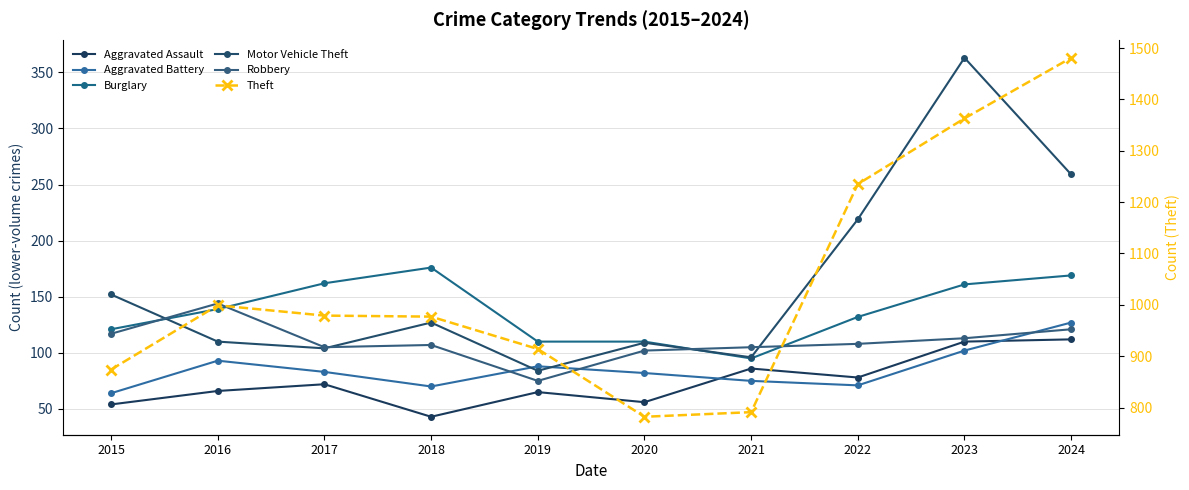

The value of Theft at 2020 is 174. True or false?

False